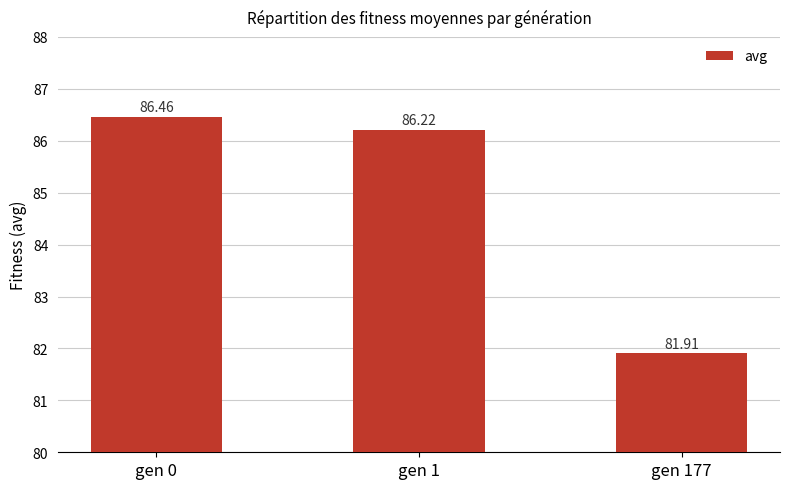

Are the bars horizontal?

No